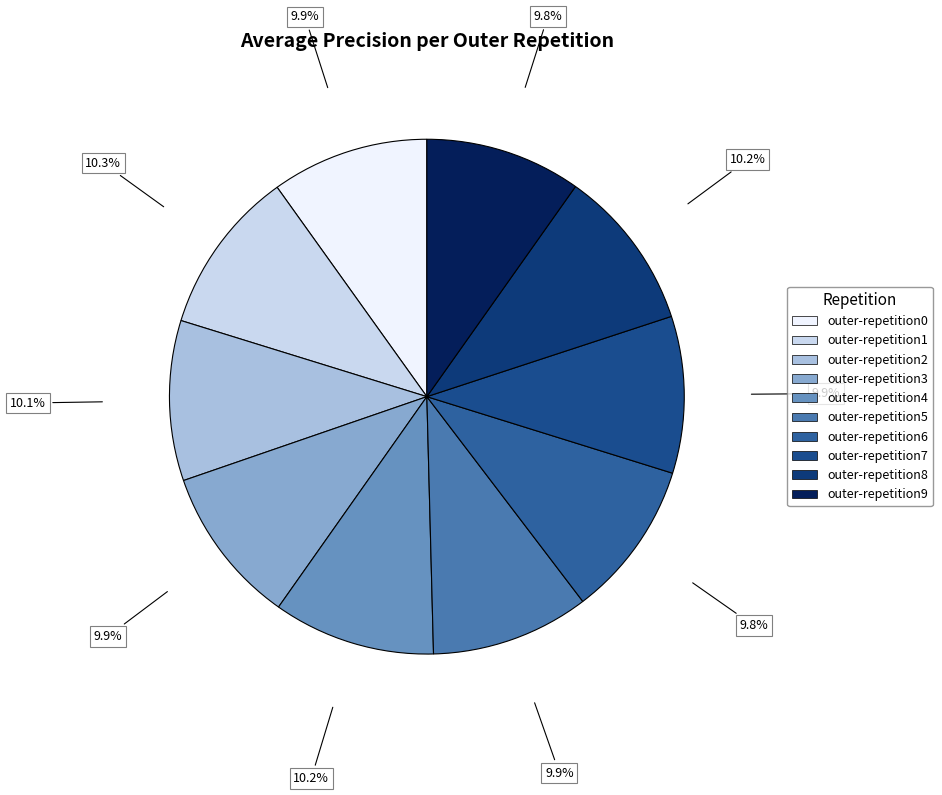

Rank the categories by value from highest to lowest.

outer-repetition1, outer-repetition4, outer-repetition8, outer-repetition2, outer-repetition5, outer-repetition3, outer-repetition0, outer-repetition7, outer-repetition6, outer-repetition9